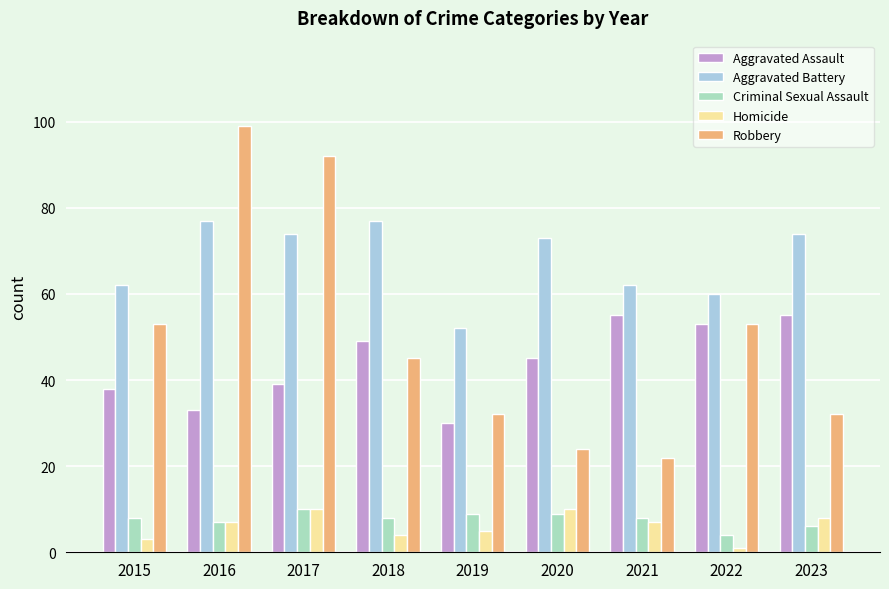

How many data points does each series have?

9